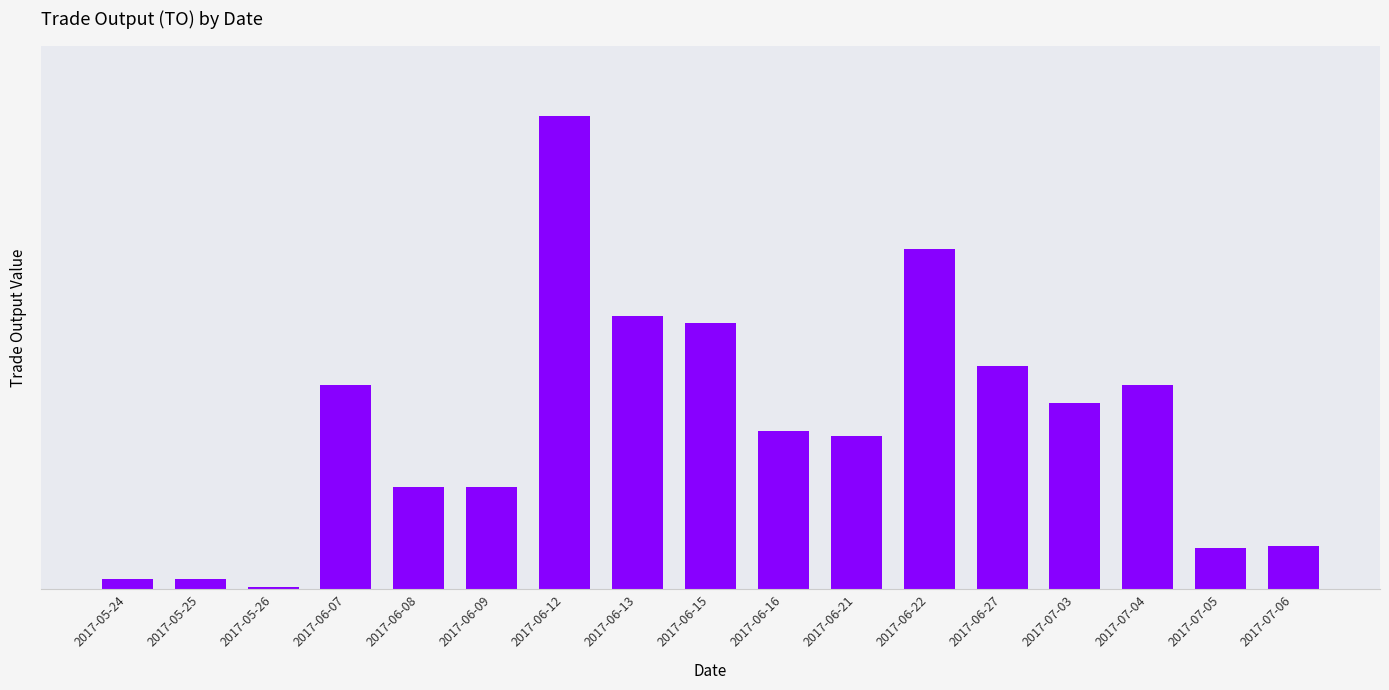

What is the change in value from 2017-06-13 to 2017-07-05?

-43080